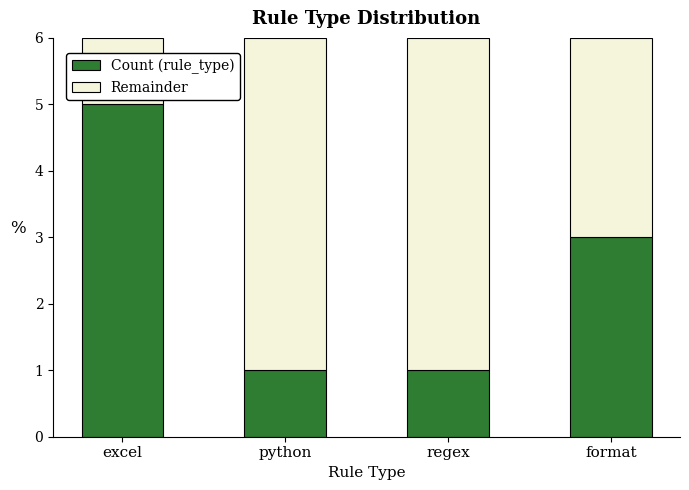

At which label does Count (rule_type) reach its peak?

excel